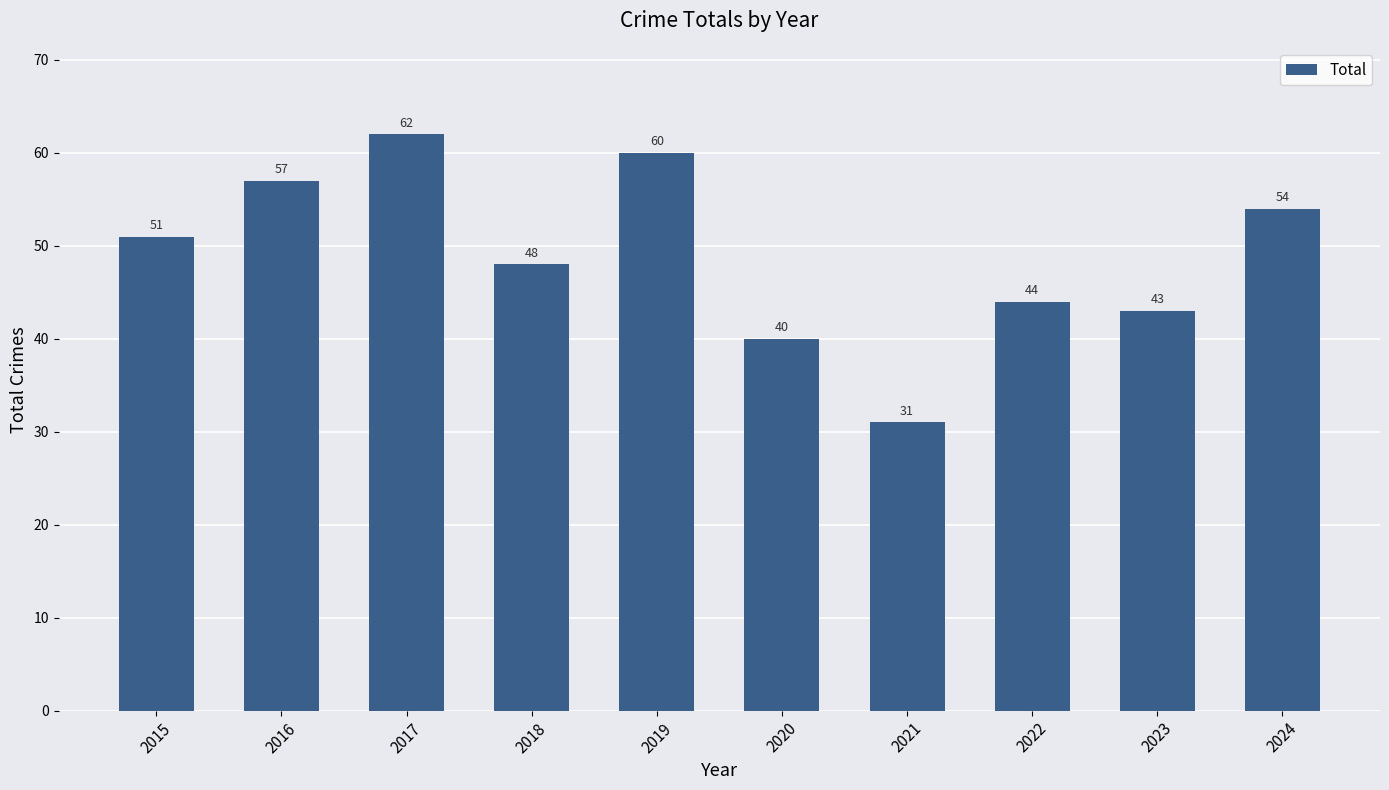

What value does the data have at 2016?

57